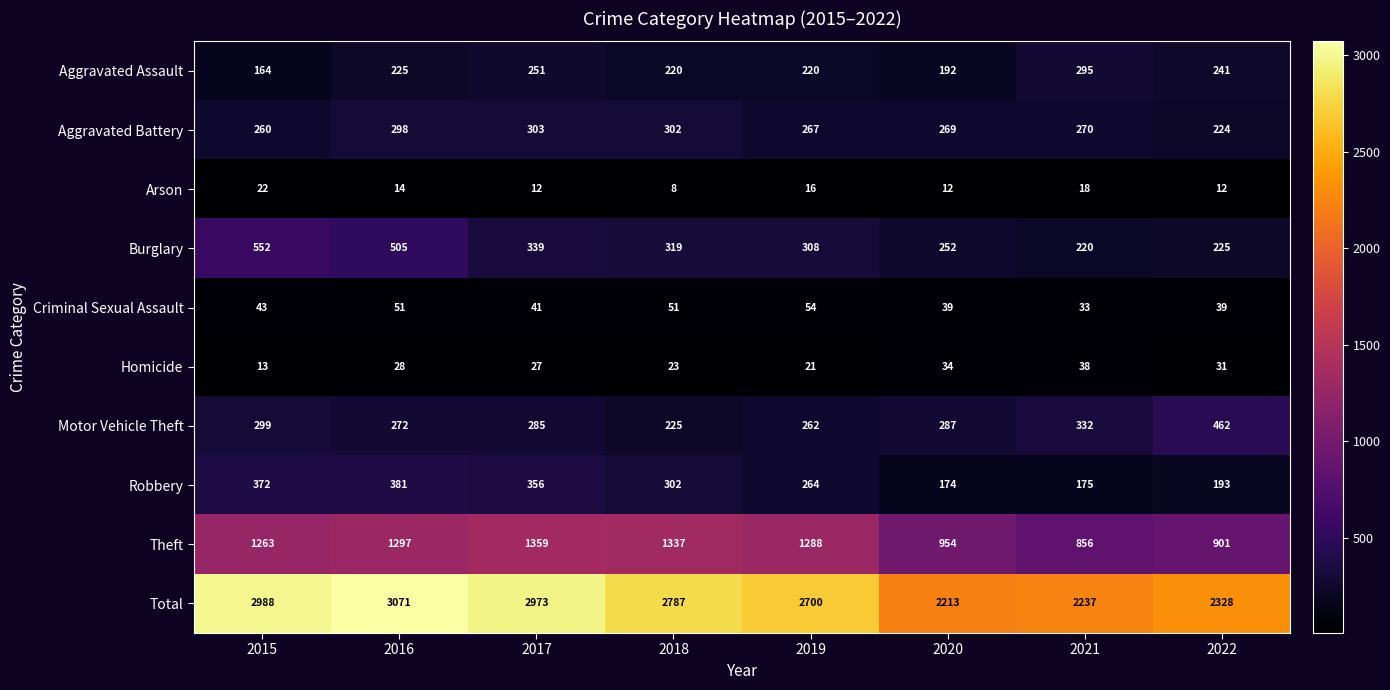

At how many categories does at least one series exceed 2454?

5